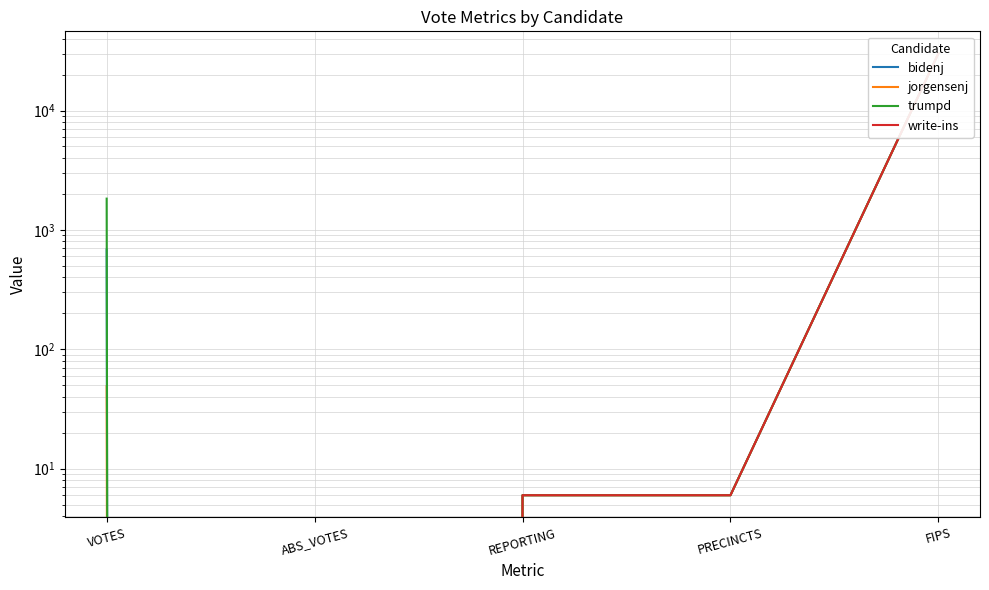

Does the chart have visible grid lines?

Yes